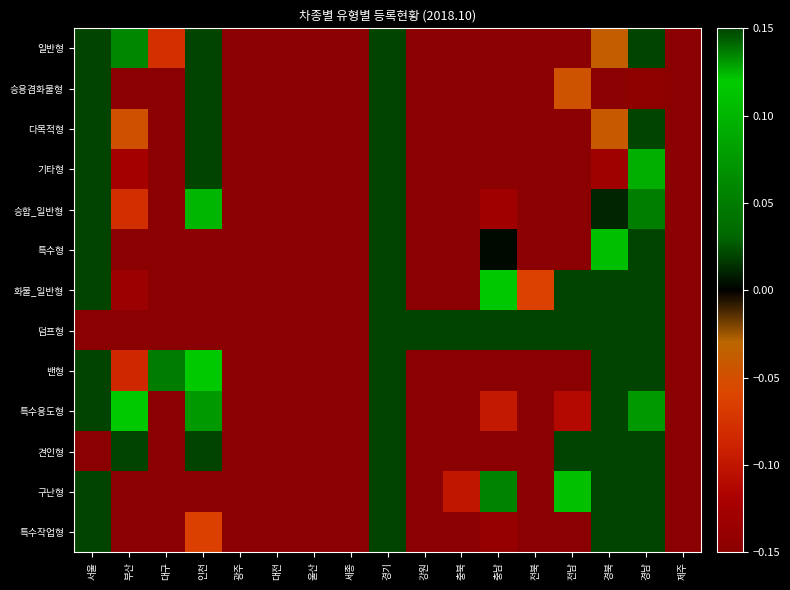

At which category is the sum across all series the highest?

경기